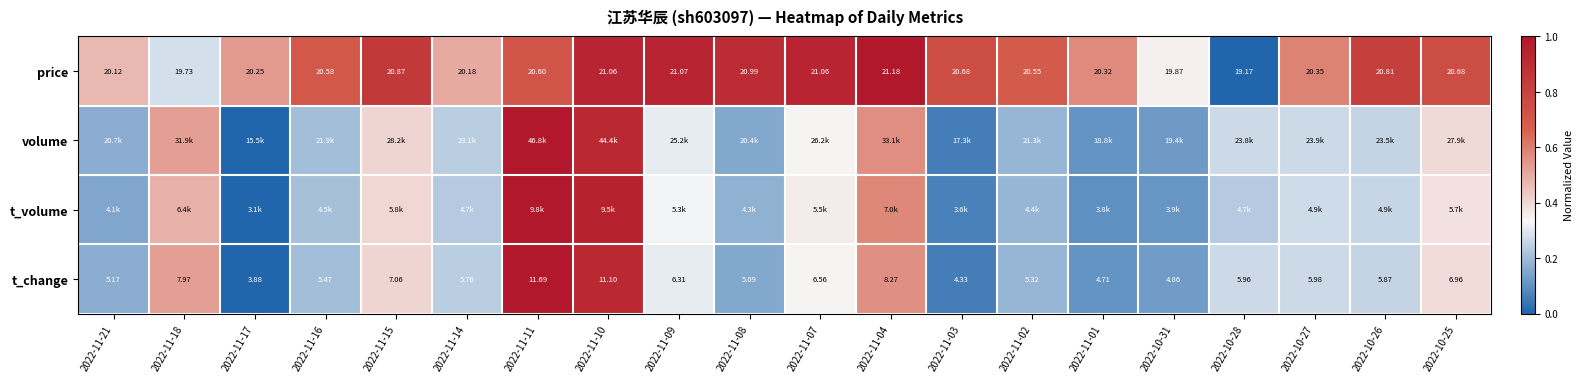

Which has a higher value, 2022-11-04 or 2022-11-16?

2022-11-04